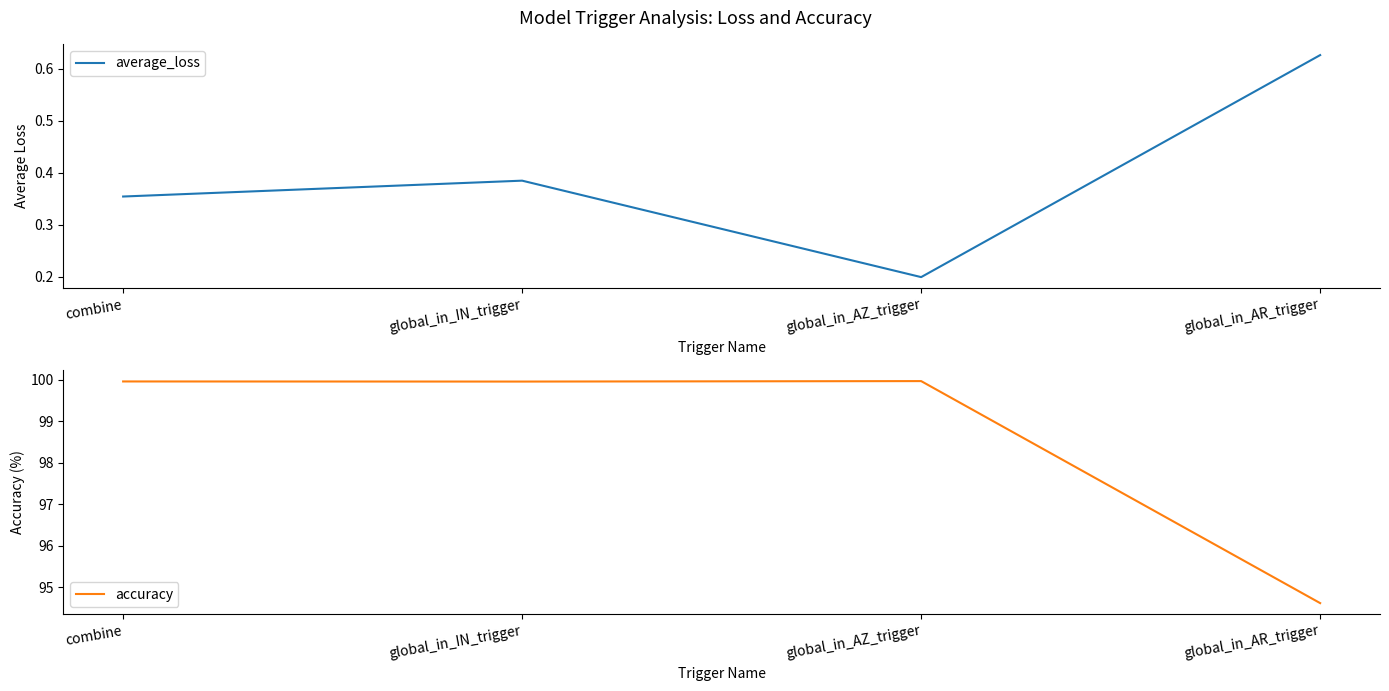

Reading left to right, what are all the values shown in this chart?

average_loss: combine=0.4	global_in_IN_trigger=0.4	global_in_AZ_trigger=0.2	global_in_AR_trigger=0.6
accuracy: combine=100.0	global_in_IN_trigger=100.0	global_in_AZ_trigger=100.0	global_in_AR_trigger=94.6